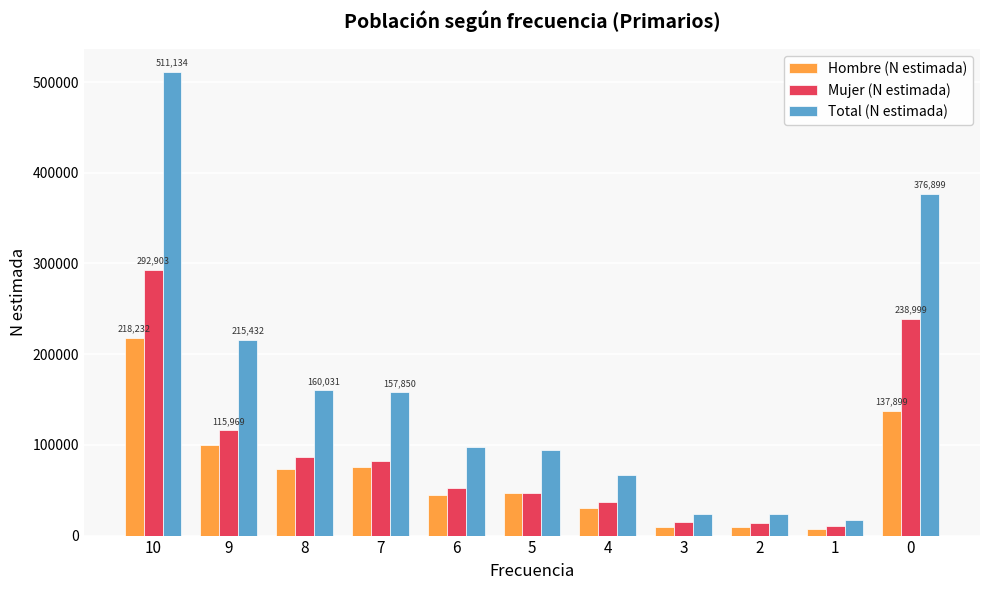

The Hombre (N estimada) series shows 113103 at 7. True or false?

False